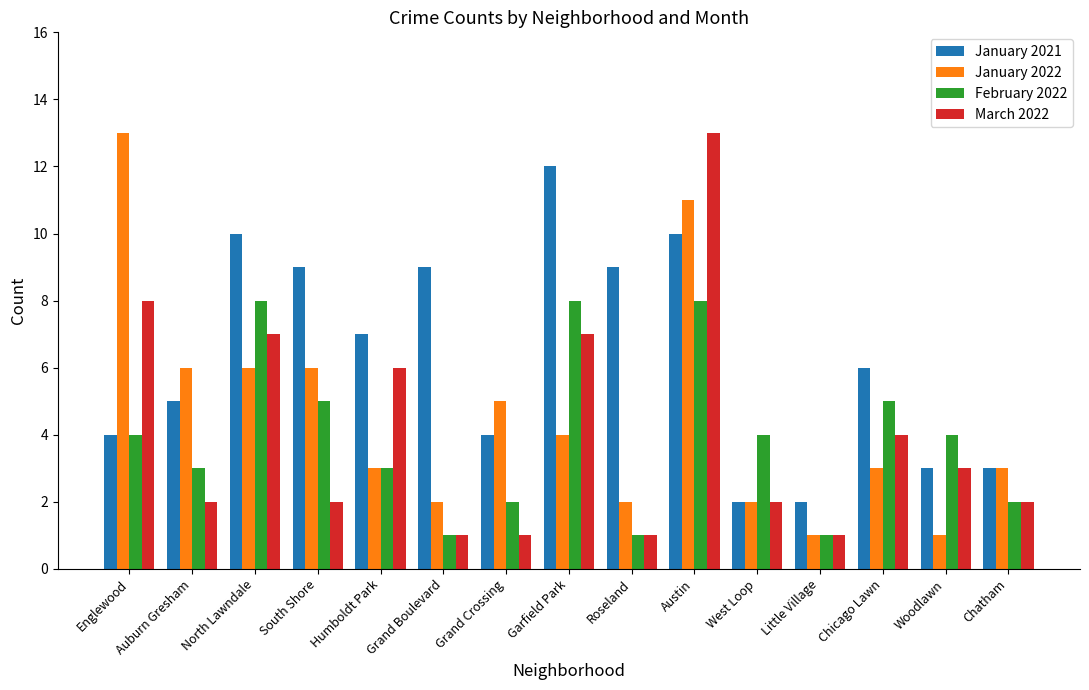

What value does the February 2022 series have at Humboldt Park?

3